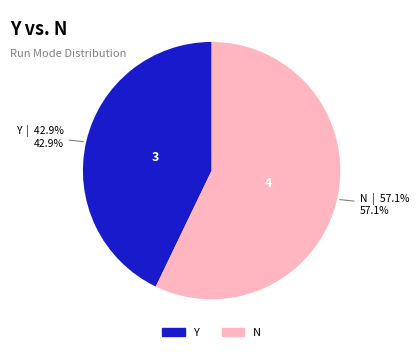

Count the number of slices in the pie.

2